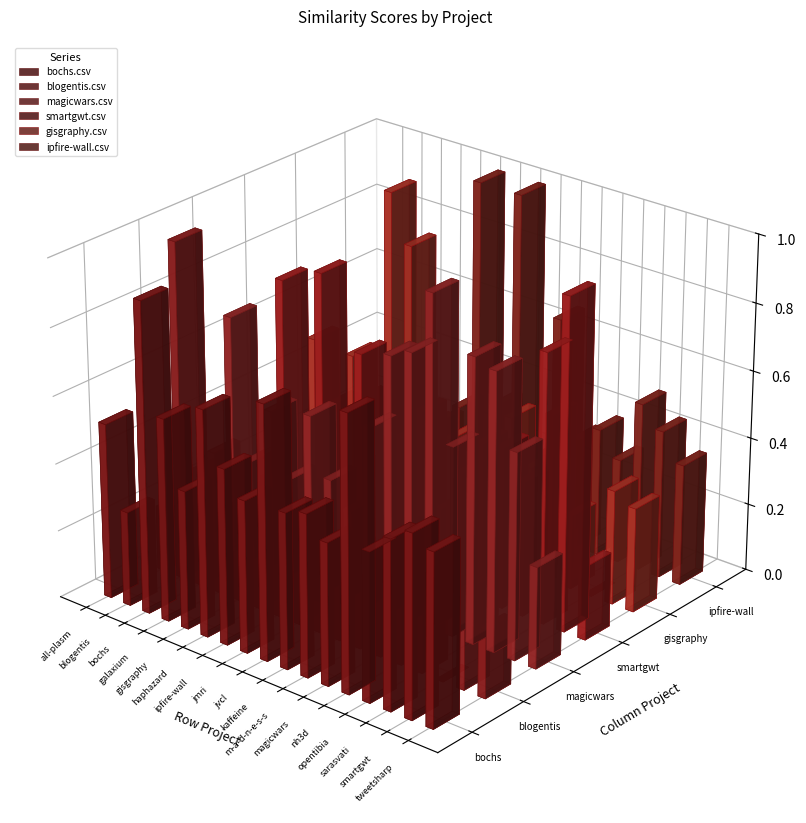

At how many categories does at least one series exceed 0?

17